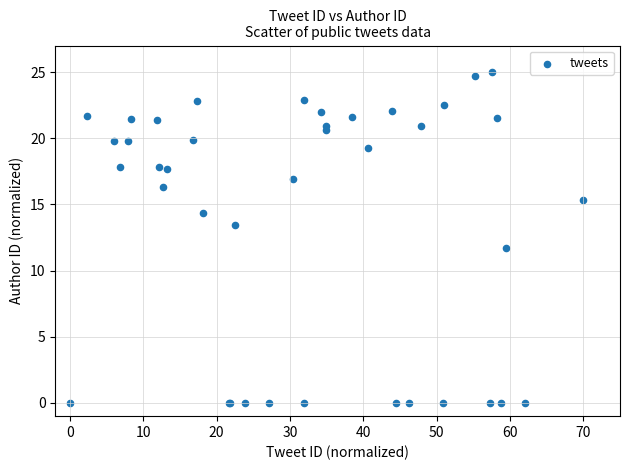

What Y value in the scatter plot is closest to 12?

11.7